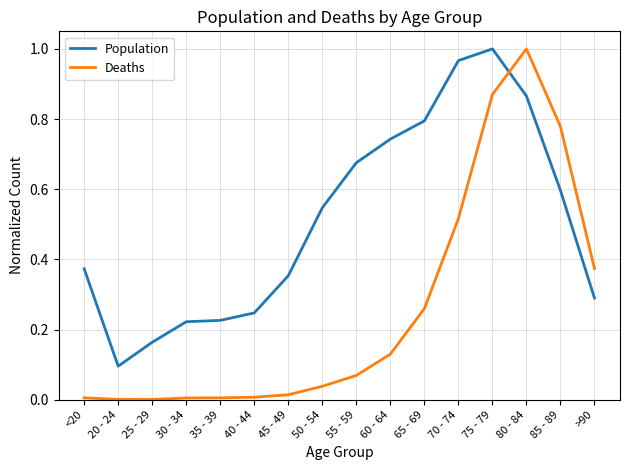

How many times do Deaths and Population cross each other?

1